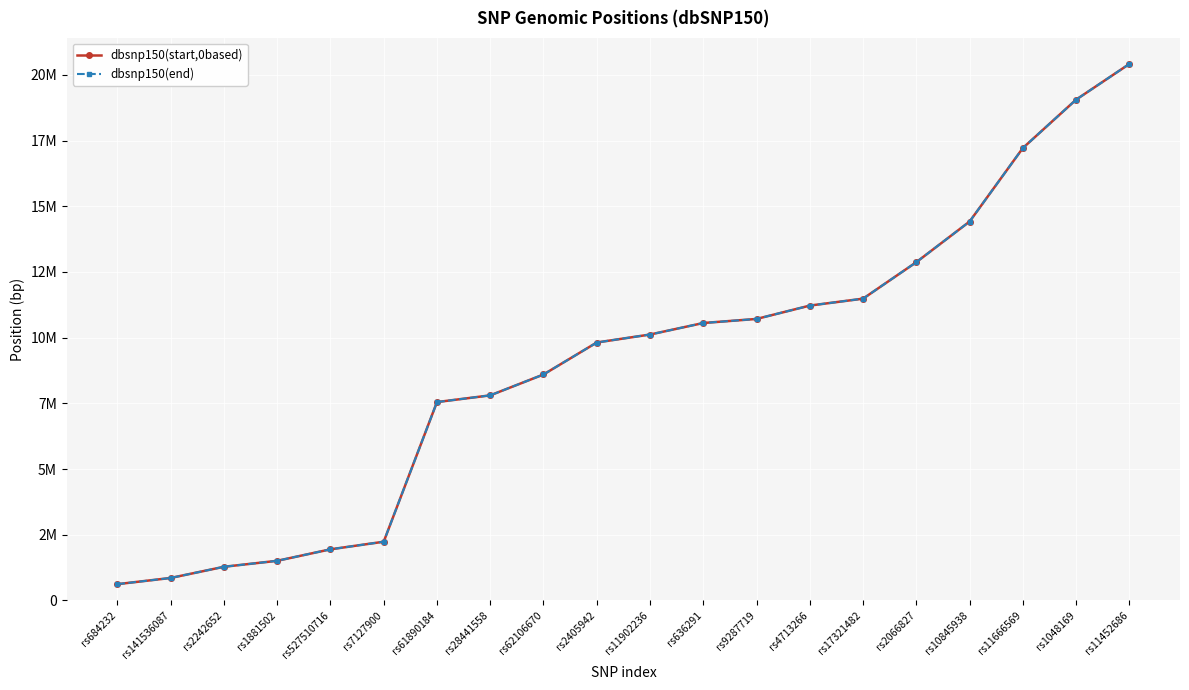

Which series has the largest total across all categories?

dbsnp150(end)